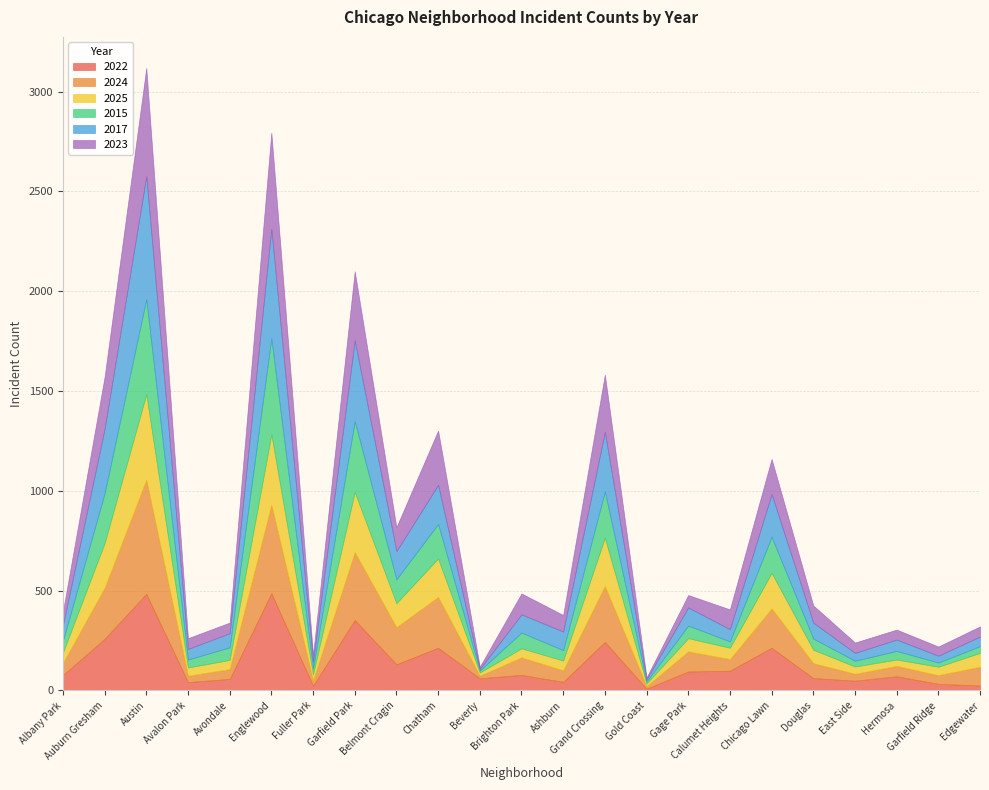

Rank the series at Edgewater from lowest to highest value.

2022, 2015, 2017, 2023, 2025, 2024